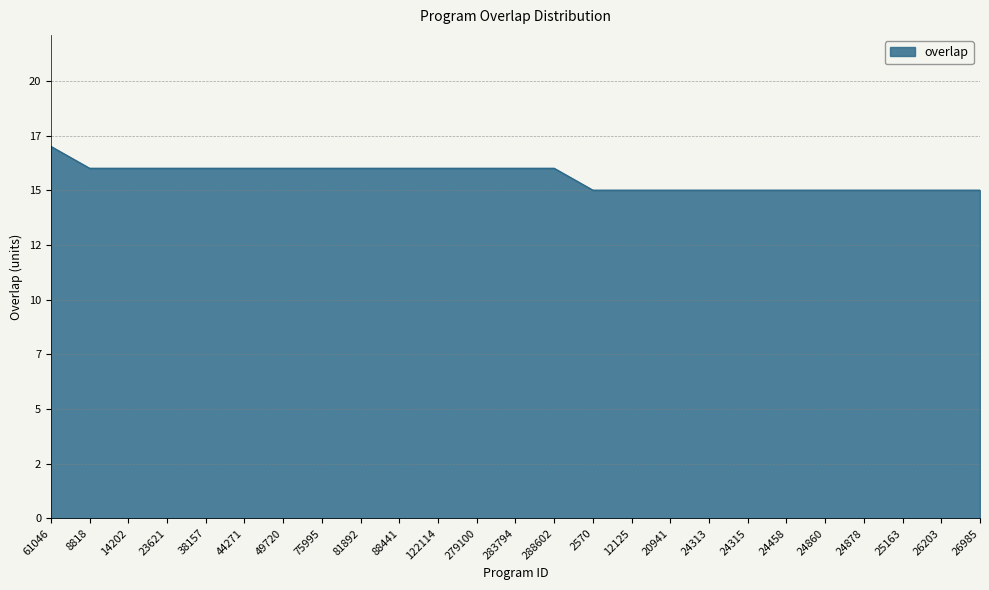

What is the difference between the maximum and minimum values?

2